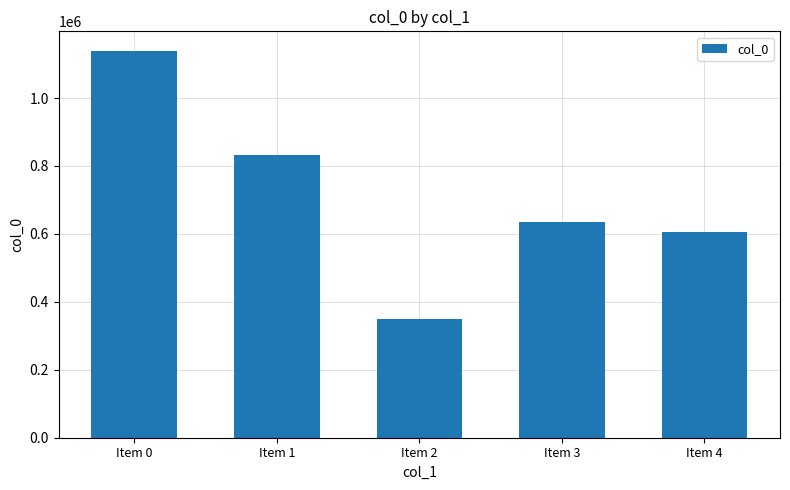

What is the greatest value displayed?

1139362